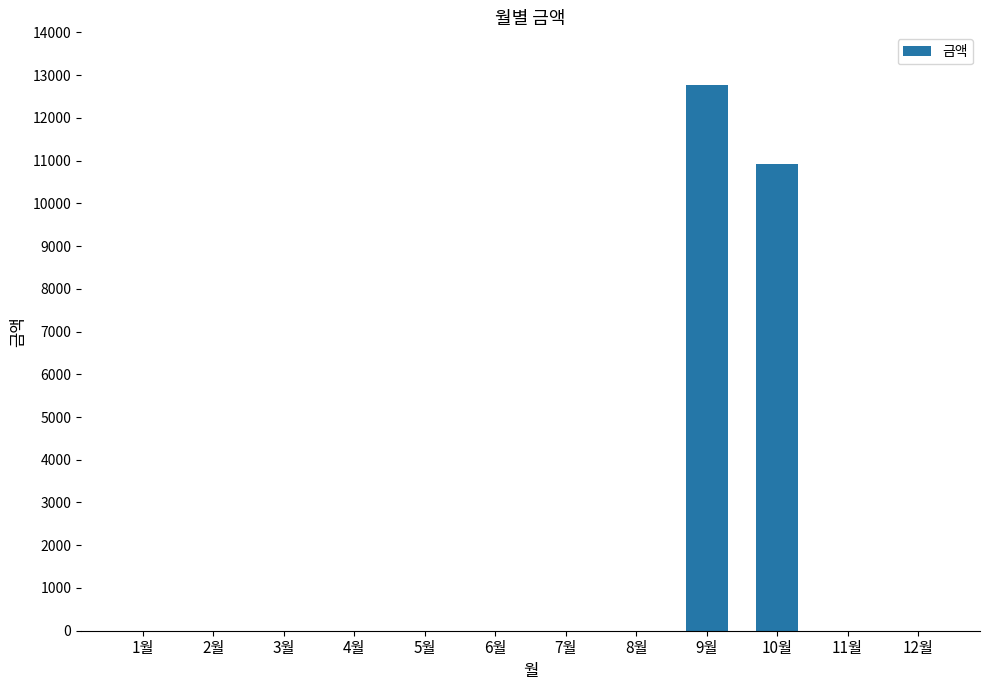

The value at 11월 is -7678. True or false?

False